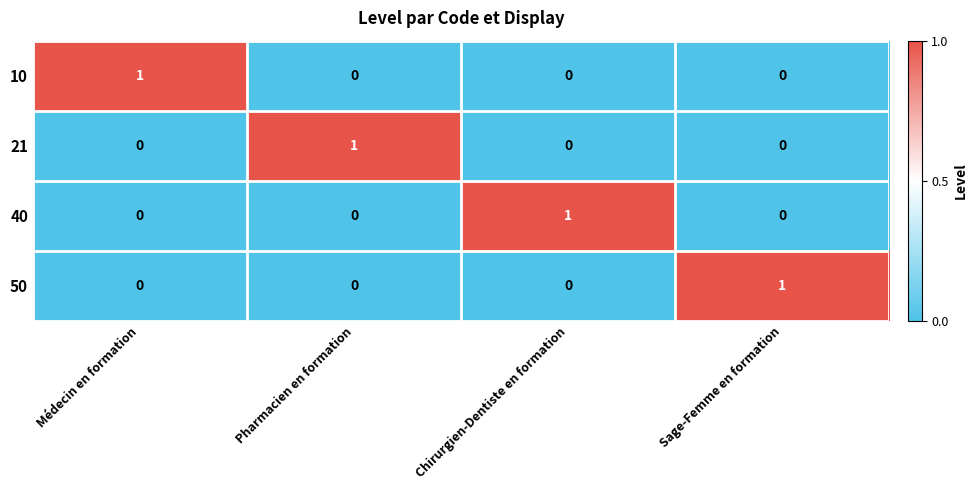

The value of 10 at Sage-Femme en formation is 0. True or false?

True